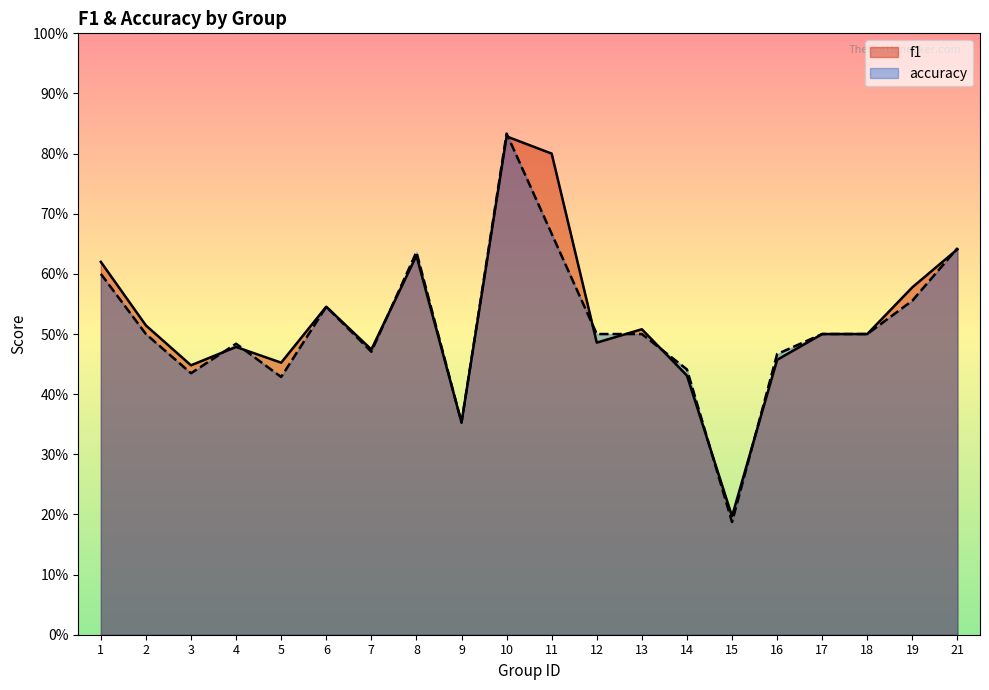

Count the number of categories in the chart.

20